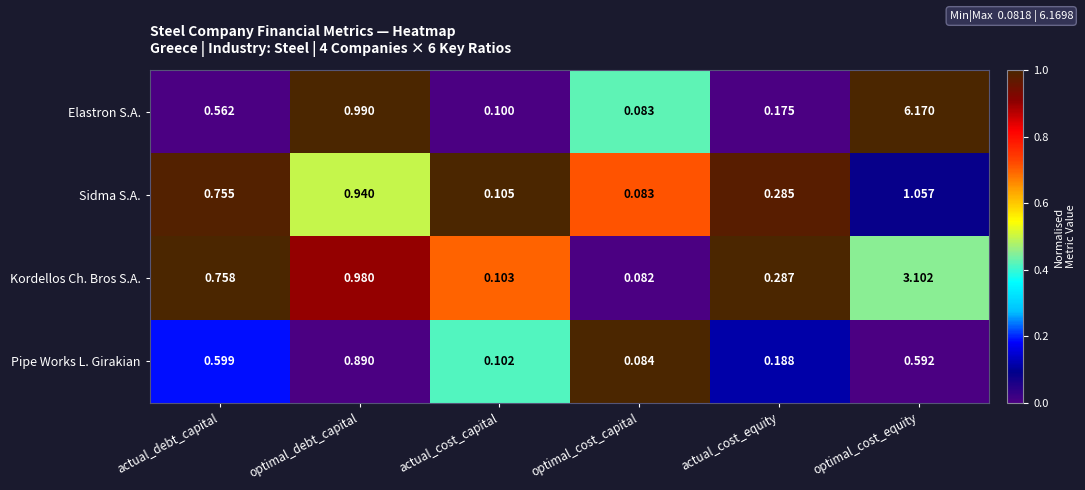

Where is Kordellos Ch. Bros S.A. nearest to the value 1?

optimal_debt_capital